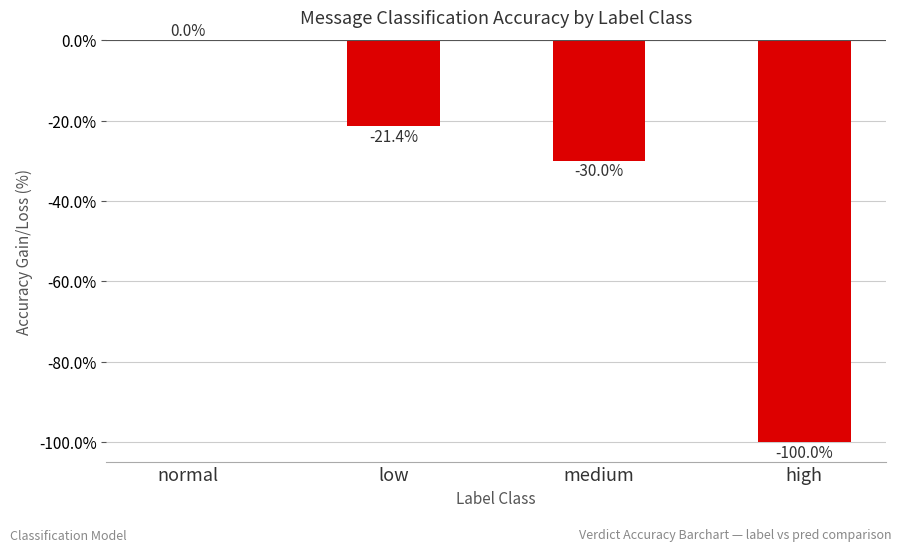

What is the sum of all values?

-151.4